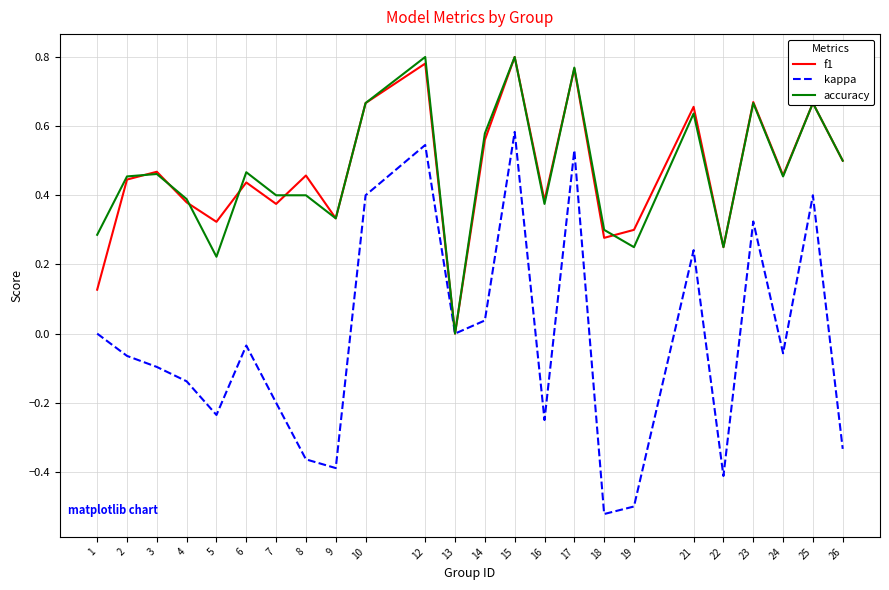

True or false: kappa has a value of -0.4 at 9.

True